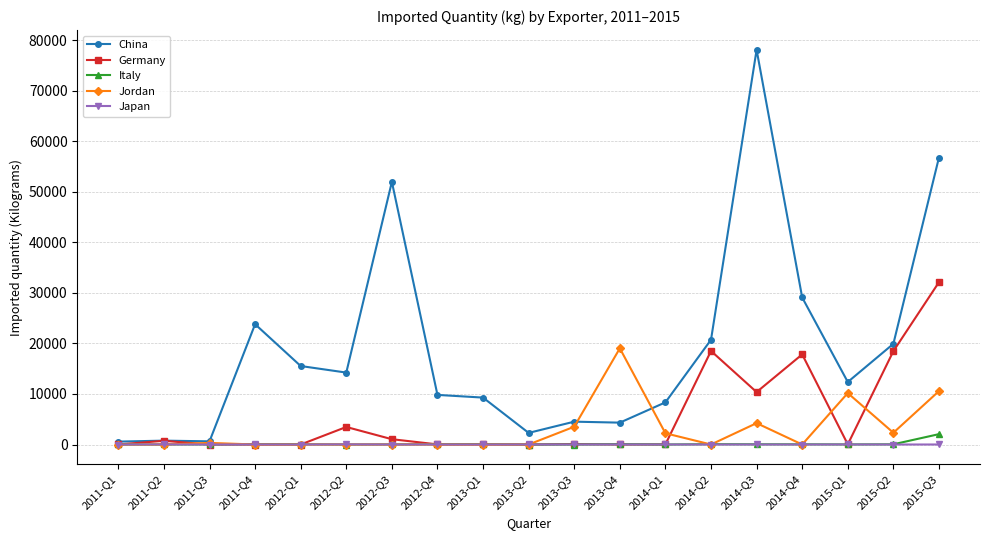

What is the average value of the Jordan series?

2759